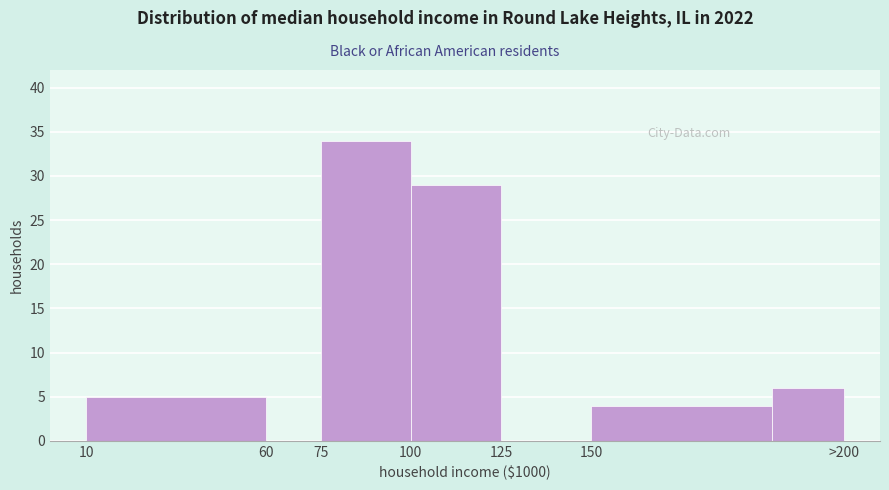

Reading left to right, transcribe all the data shown in this chart.

10=5	60=0	75=34	100=29	125=0	150=4	>200=6